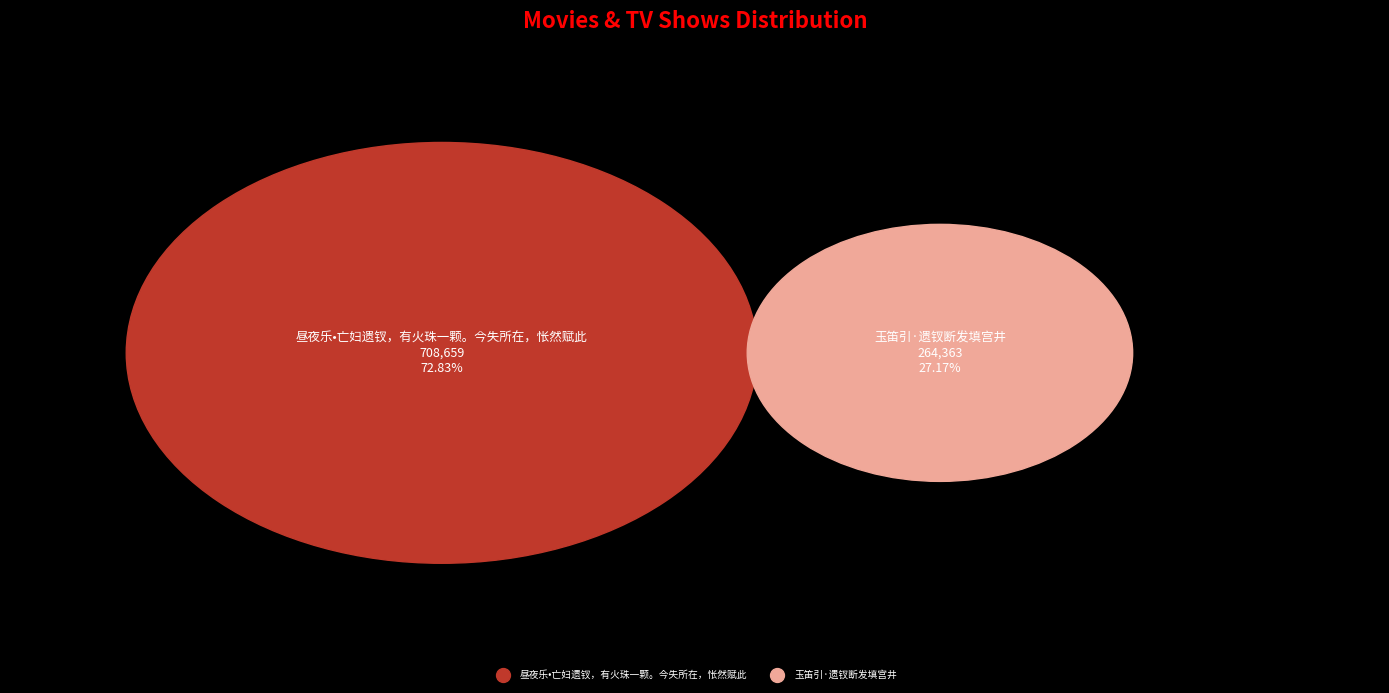

Which category has the smallest portion of the pie?

玉笛引·遗钗断发填宫井